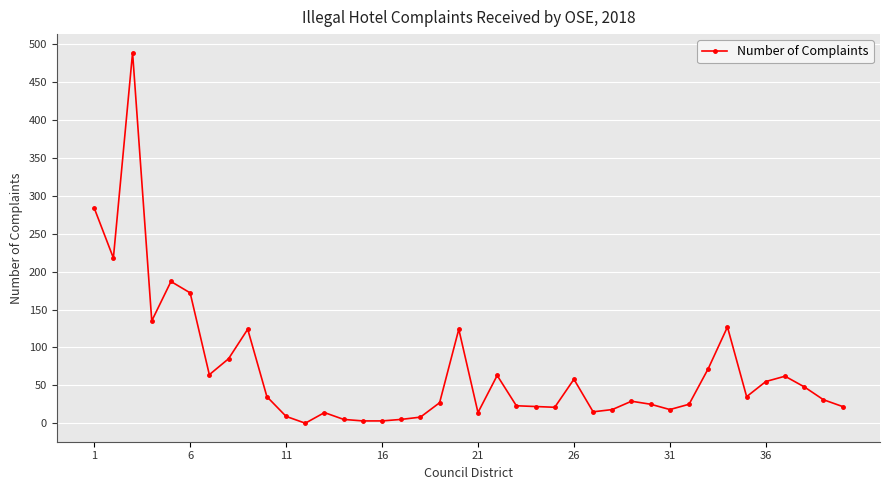

What is the difference between the maximum and minimum values?

489